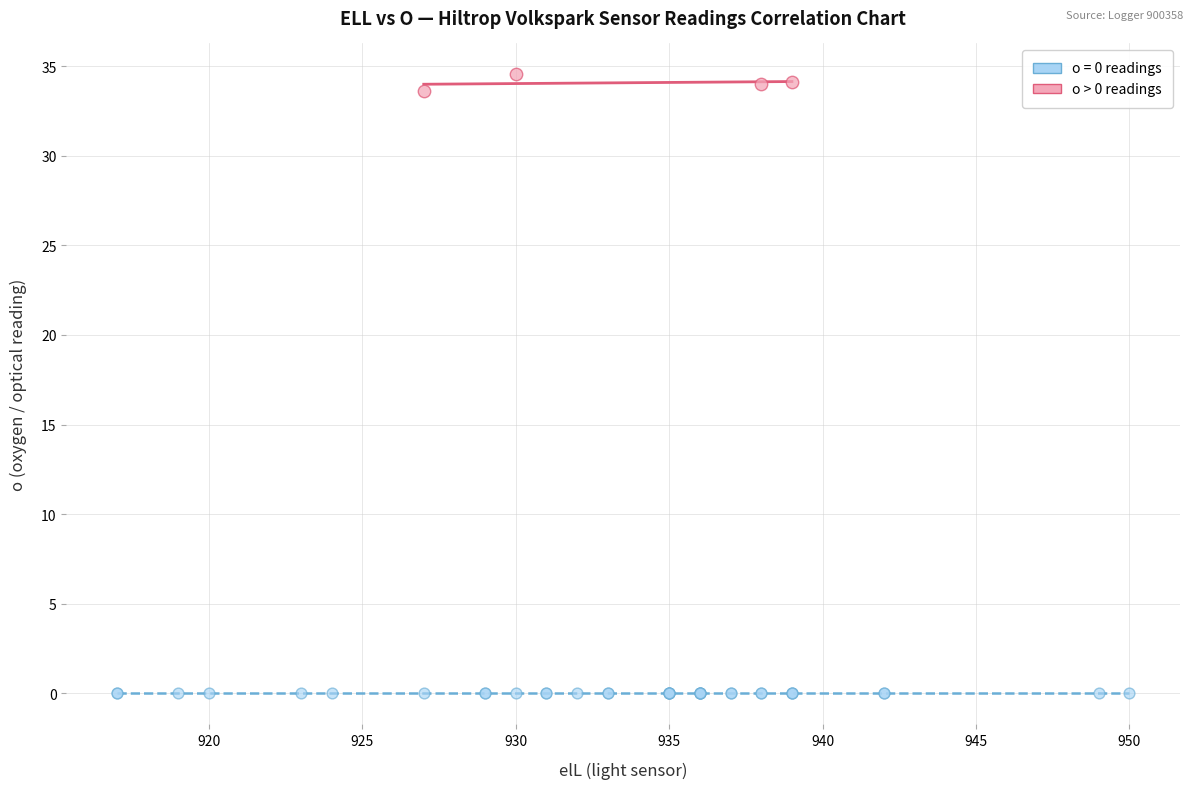

Which series reaches the minimum Y coordinate?

o = 0 readings